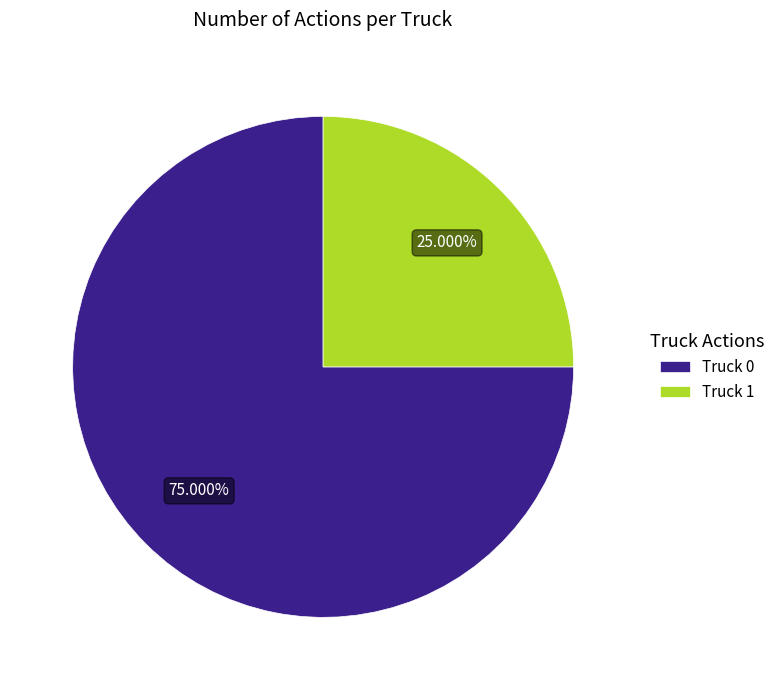

Between Truck 0 and Truck 1, which is larger?

Truck 0